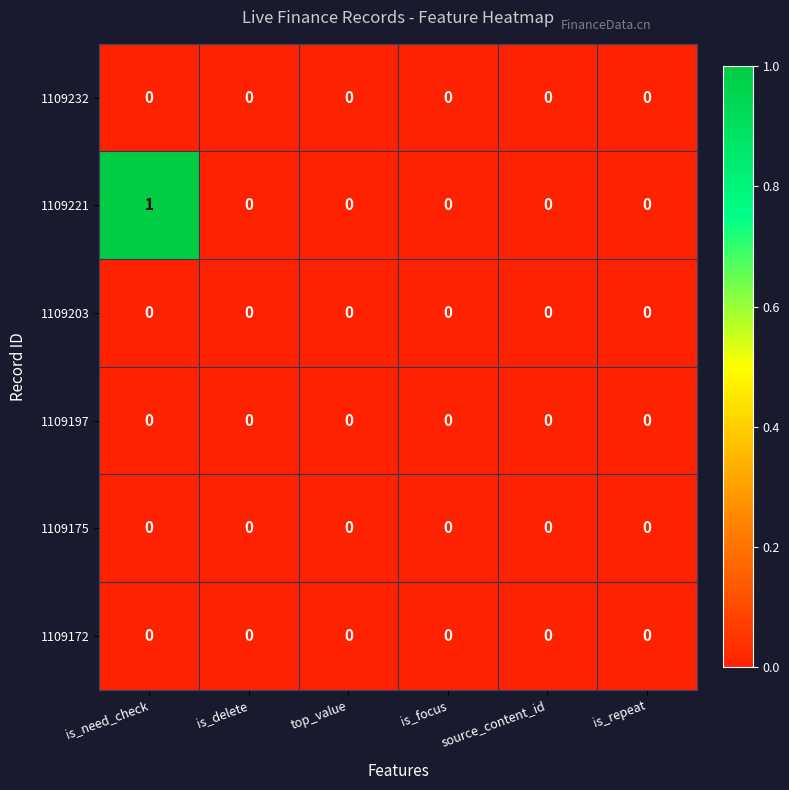

What is the total value across all series at is_need_check?

1